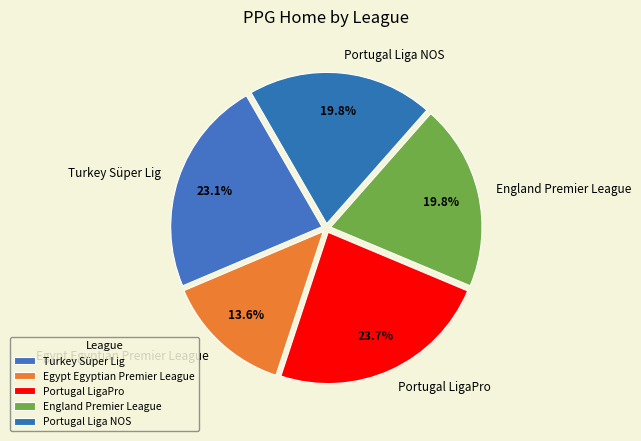

How many segments does this pie chart have?

5